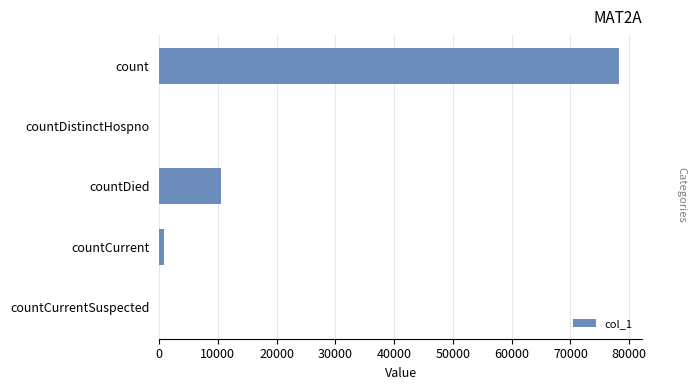

What is the maximum value shown in the chart?

78349